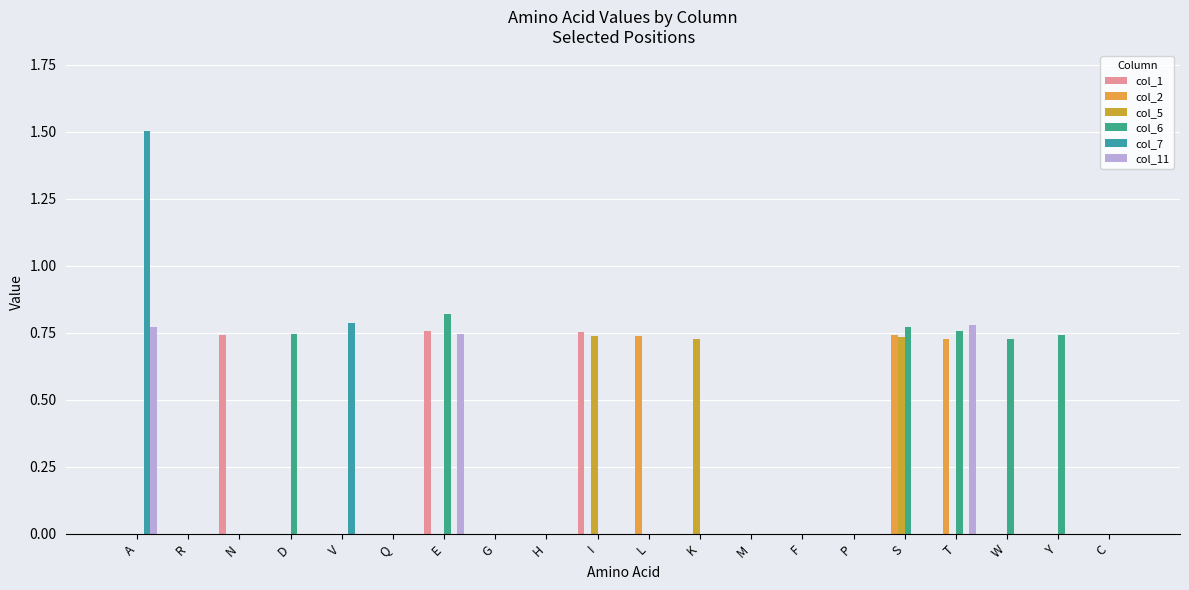

What is the total value across all series at A?

2.3